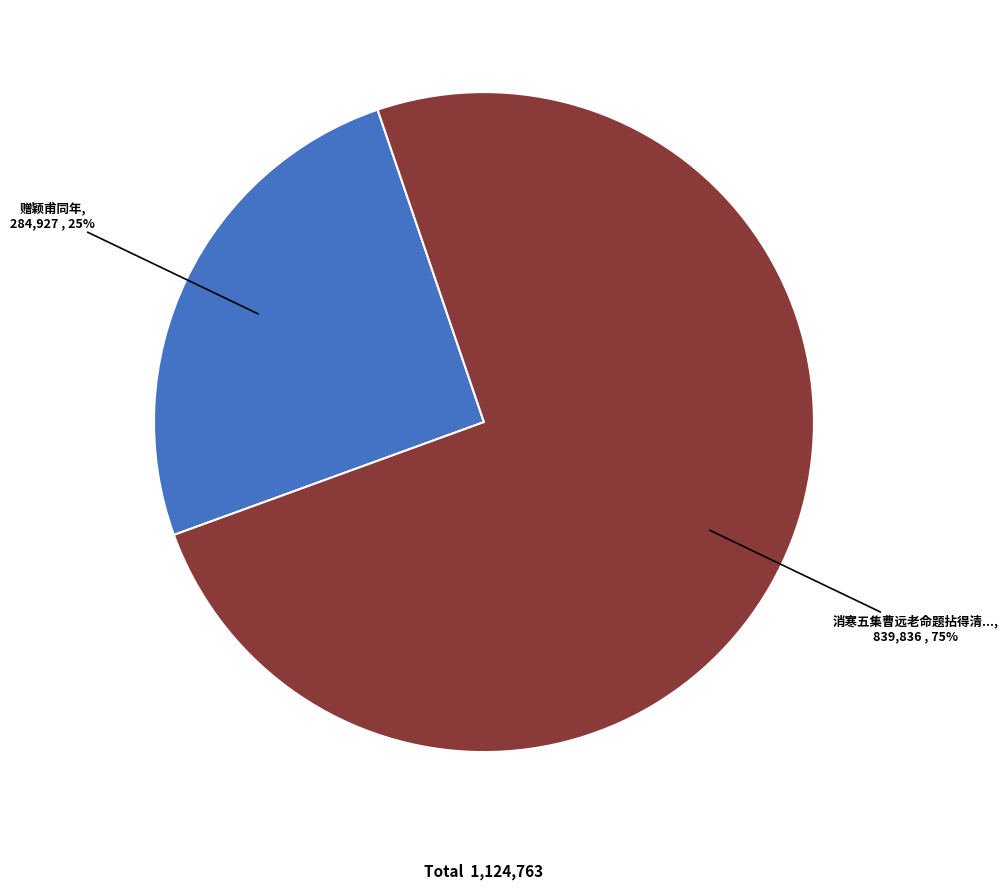

Is there any slice that represents more than half of the pie?

Yes